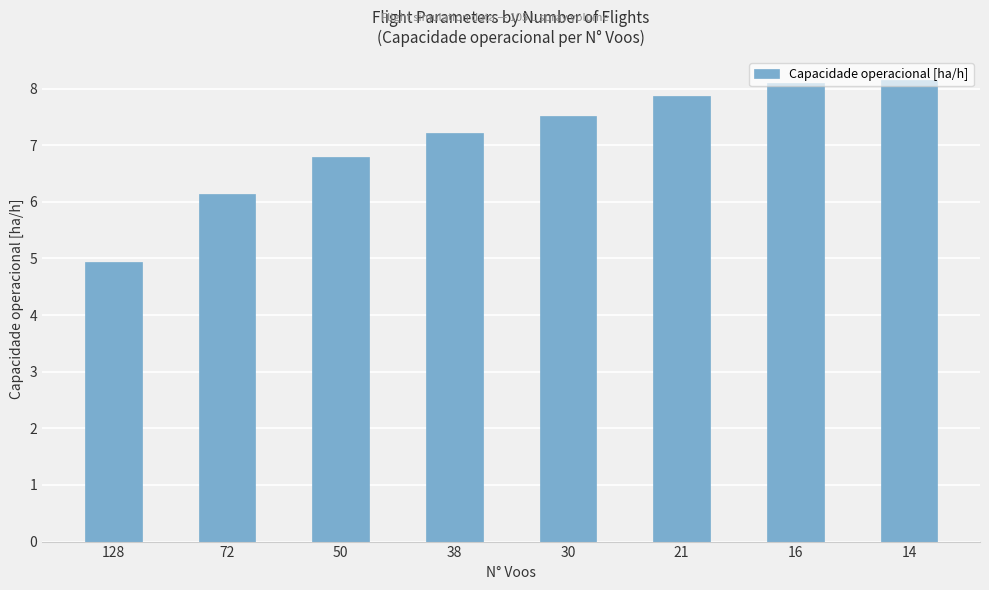

Reading left to right, transcribe all the data shown in this chart.

4.9	6.1	6.8	7.2	7.5	7.9	8.1	8.2